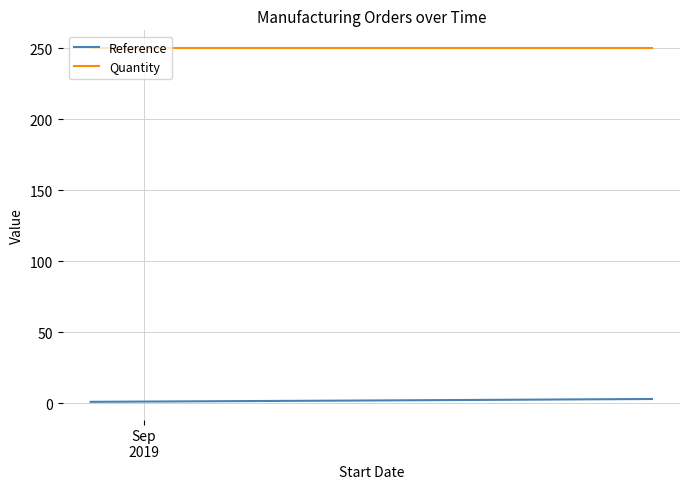

What is the minimum value shown in the chart?

1